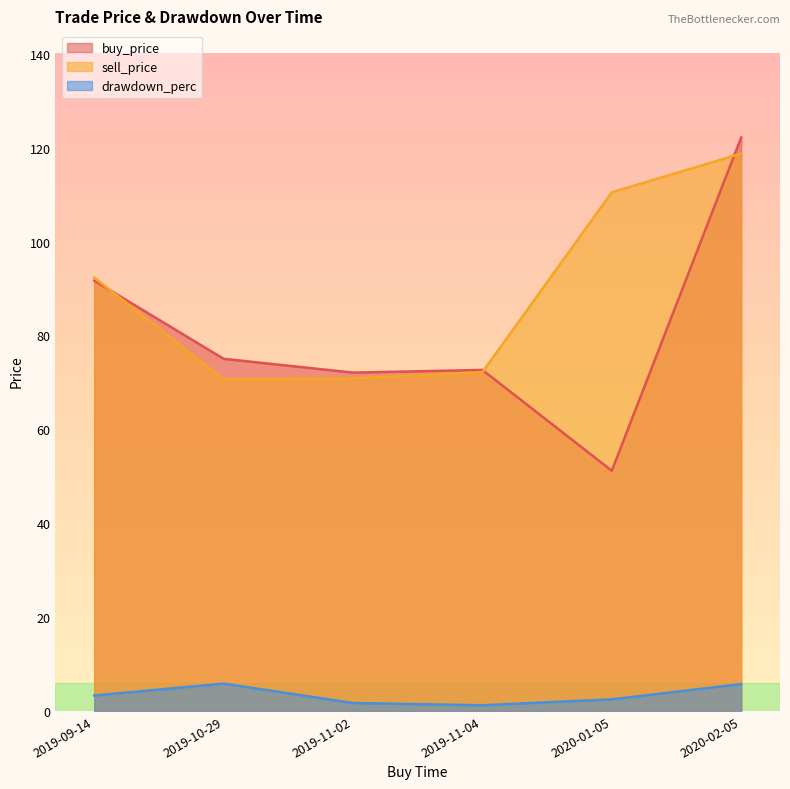

What is the sum of all drawdown_perc values?

20.2